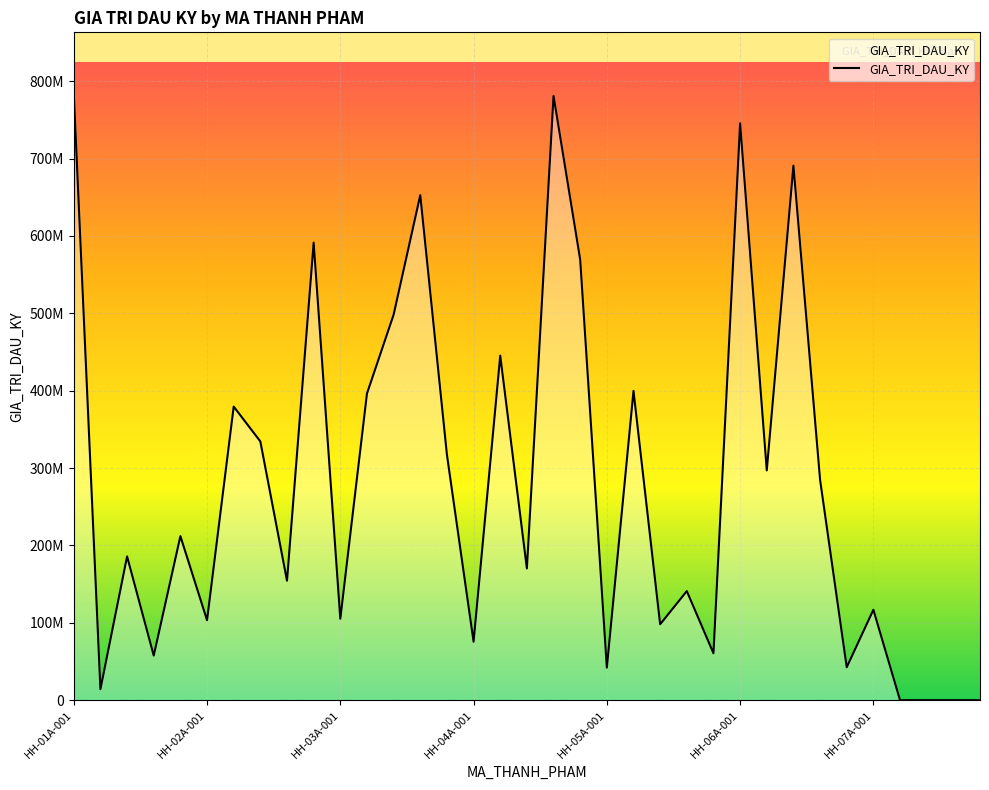

Reading left to right, transcribe all the data shown in this chart.

HH-01A-001=784590624	HH-01A-002=14220930	HH-01A-003=185747440	HH-01A-004=57615032	HH-01A-005=211978976	HH-02A-001=103363236	HH-02A-002=379392849	HH-02A-003=334338630	HH-02A-004=154379100	HH-02A-005=591253506	HH-03A-001=105228816	HH-03A-002=396222408	HH-03A-003=498138408	HH-03A-004=652635485	HH-03A-005=317225104	HH-04A-001=75551565	HH-04A-002=445225650	HH-04A-003=170174940	HH-04A-004=780877131	HH-04A-005=569337090	HH-05A-001=42035272	HH-05A-002=399650724	HH-05A-003=98077518	HH-05A-004=140925939	HH-05A-005=60596052	HH-06A-001=745525348	HH-06A-002=296935940	HH-06A-003=690781731	HH-06A-004=284907078	HH-06A-005=42507426	HH-07A-001=116842810	HH-07A-002=0	HH-07A-003=0	HH-07A-004=0	HH-07A-005=0